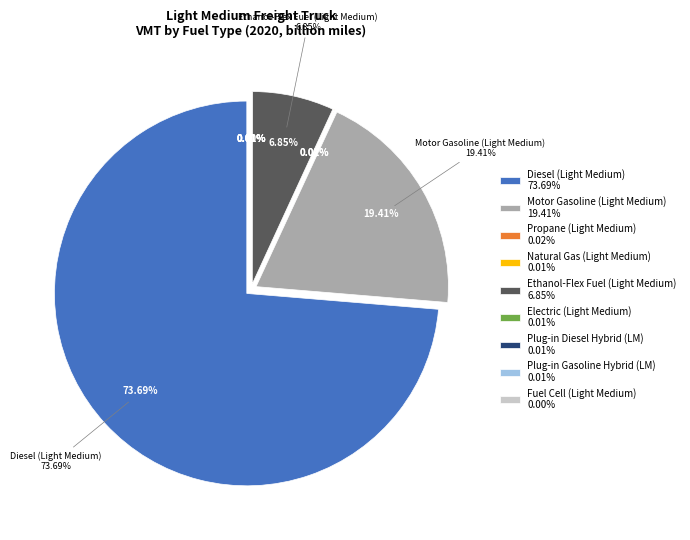

How much of the chart is everything except Ethanol-Flex Fuel (Light Medium)?

93.2%